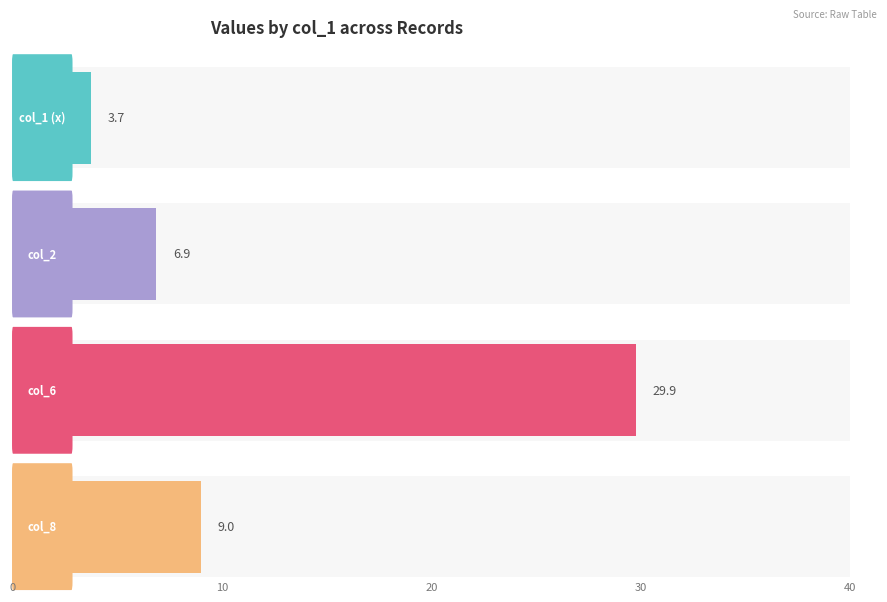

What value does the col_8 series have at 2018108?

9